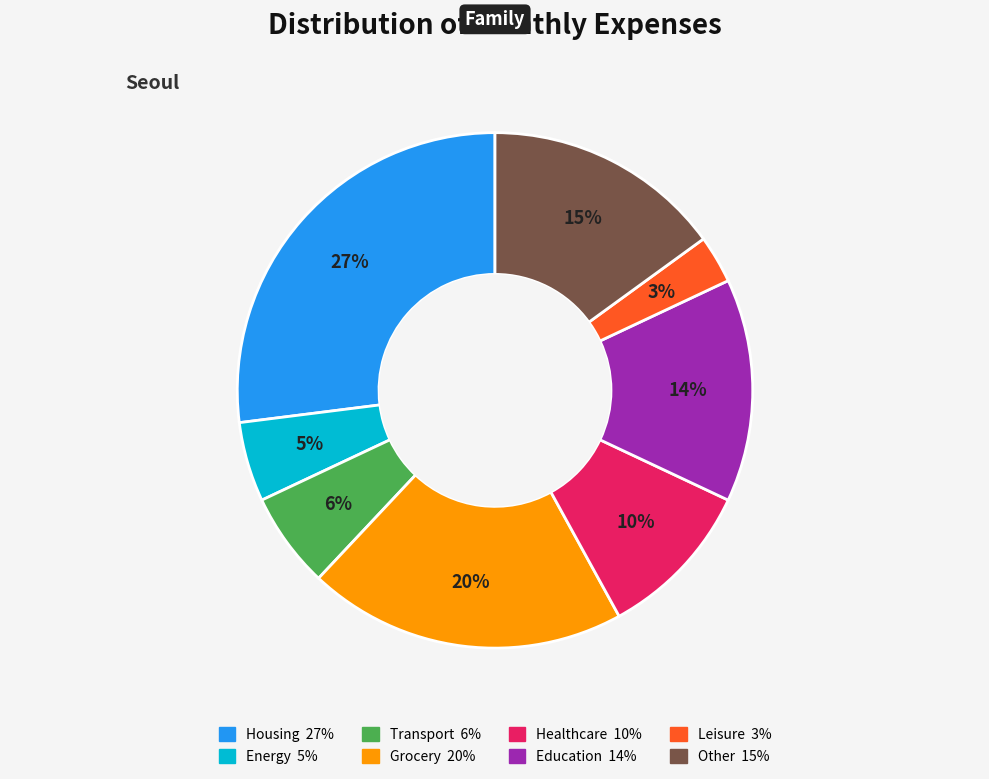

To the nearest percent, what is the average slice percentage?

12%